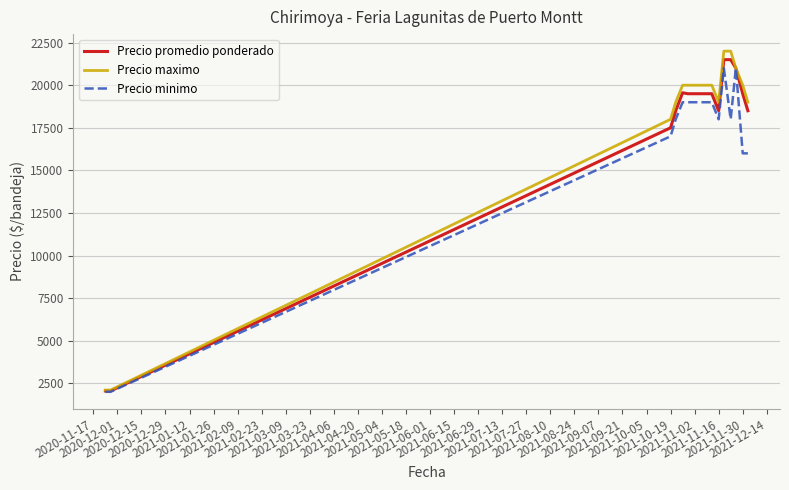

What are all the series names shown in the legend?

Precio promedio ponderado, Precio maximo, Precio minimo